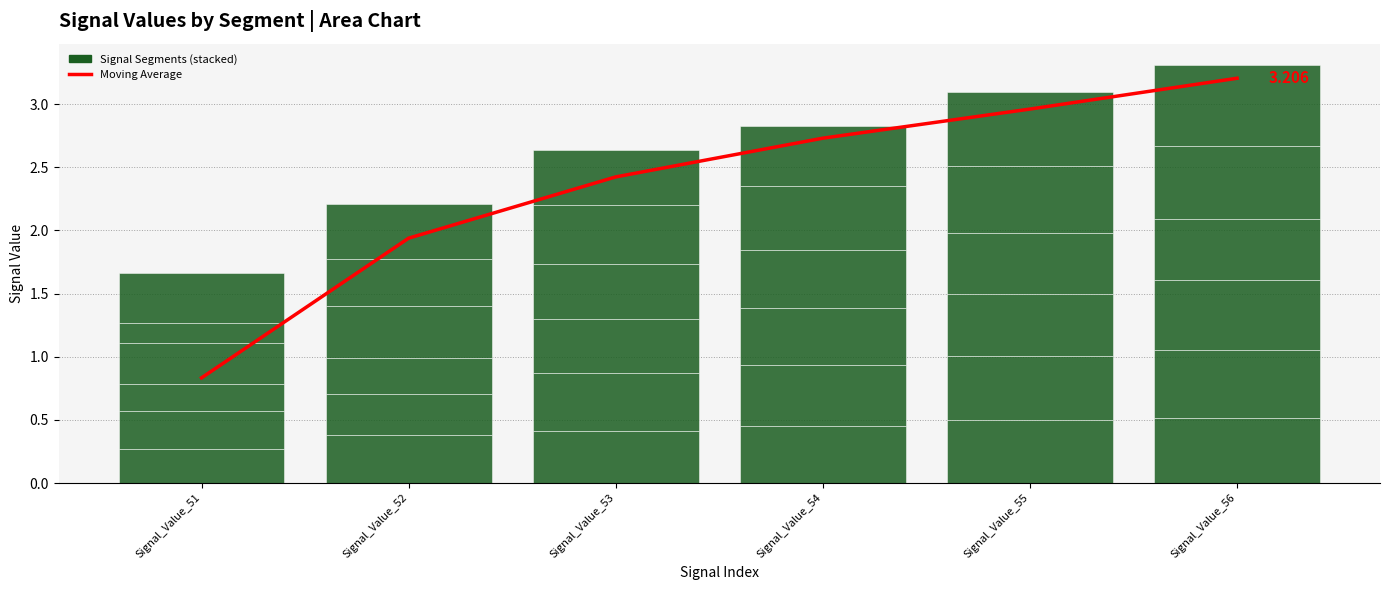

How many bars are there in total?

36